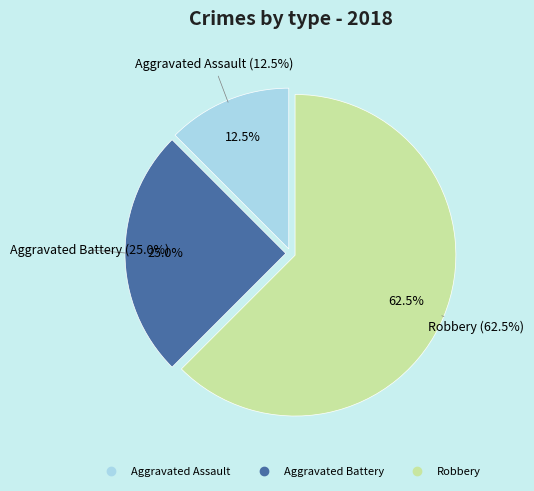

Which has a higher value, Robbery or Aggravated Battery?

Robbery